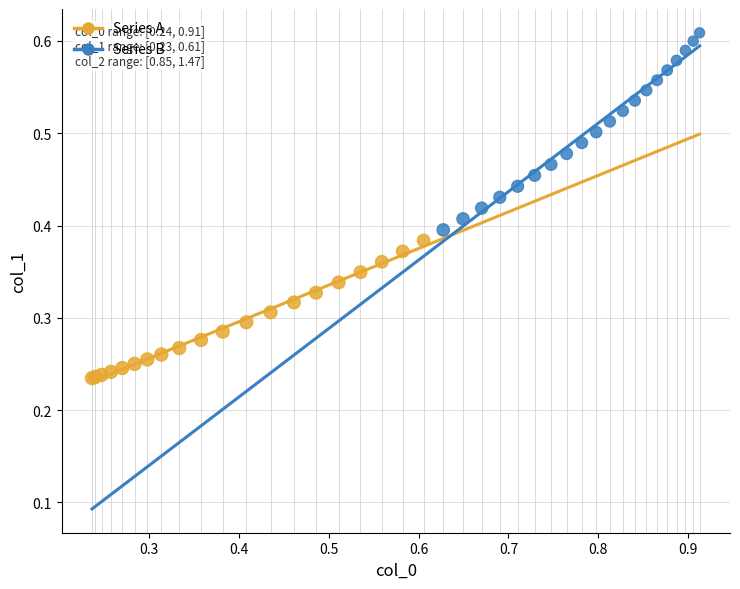

Which series contains the lowest Y value?

Series A